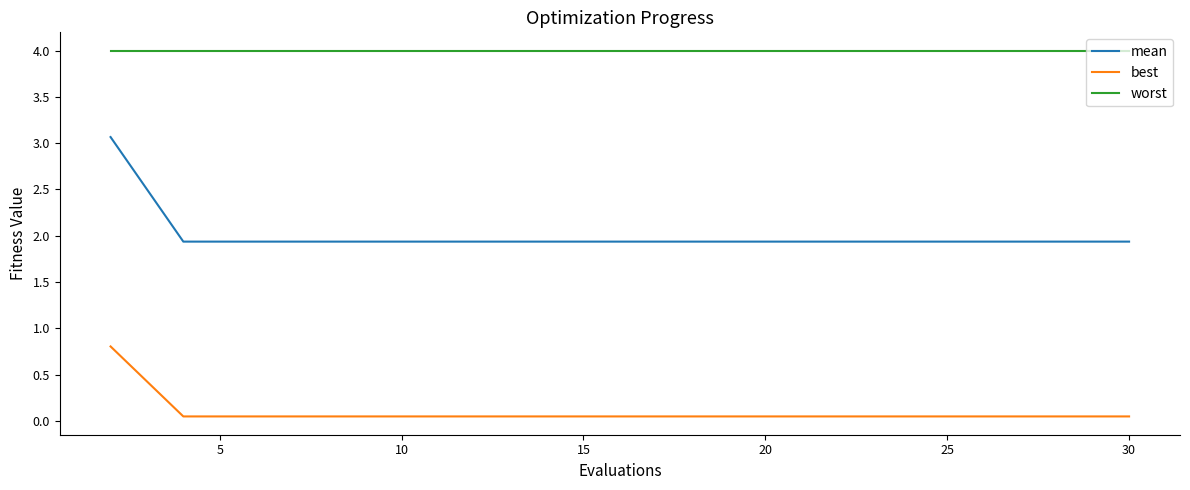

True or false: worst and best cross at least once.

False